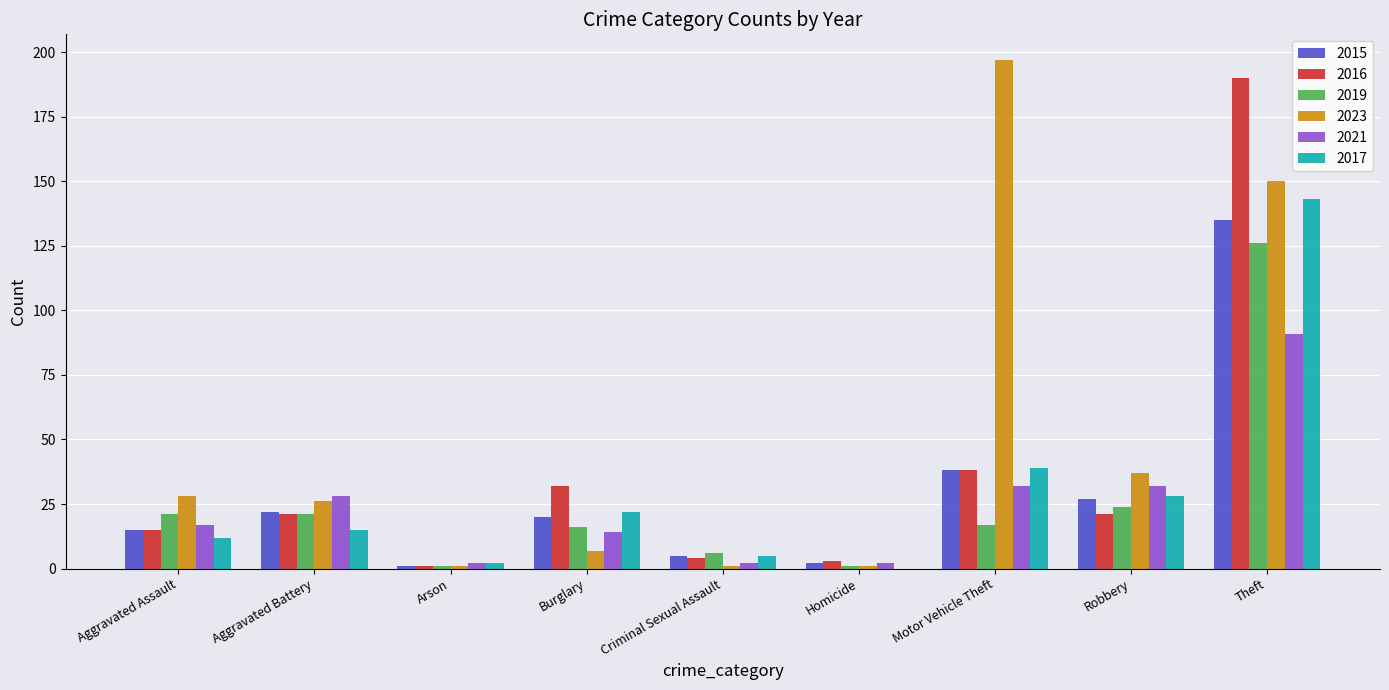

The value of 2015 at Arson is 1. True or false?

True